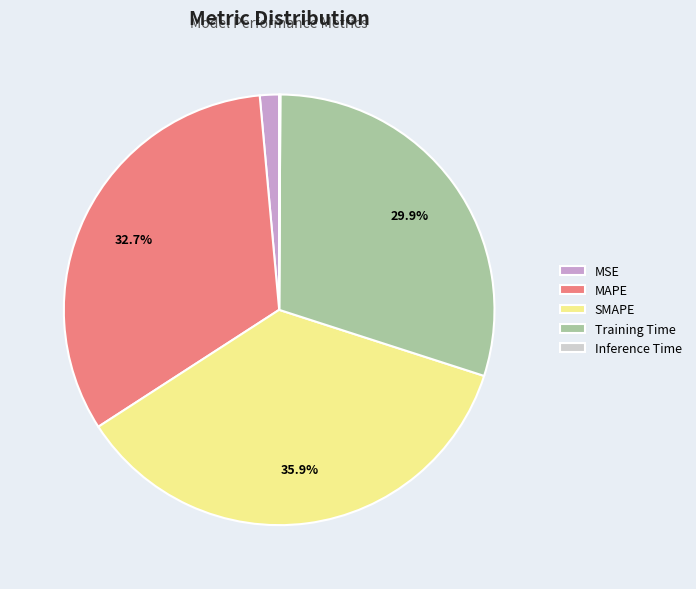

What portion of the pie excludes MAPE?

67.3%